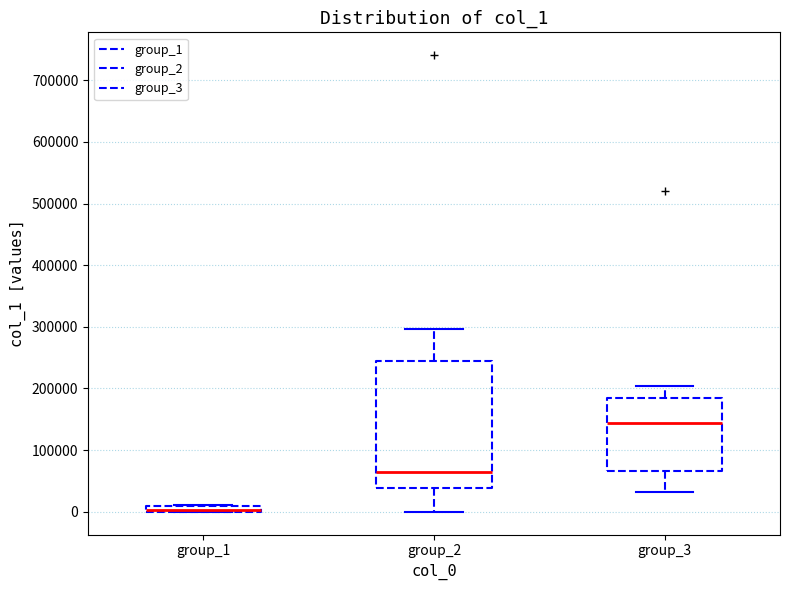

Comparing the boxes themselves (not the whiskers), which one is the tallest?

group_2